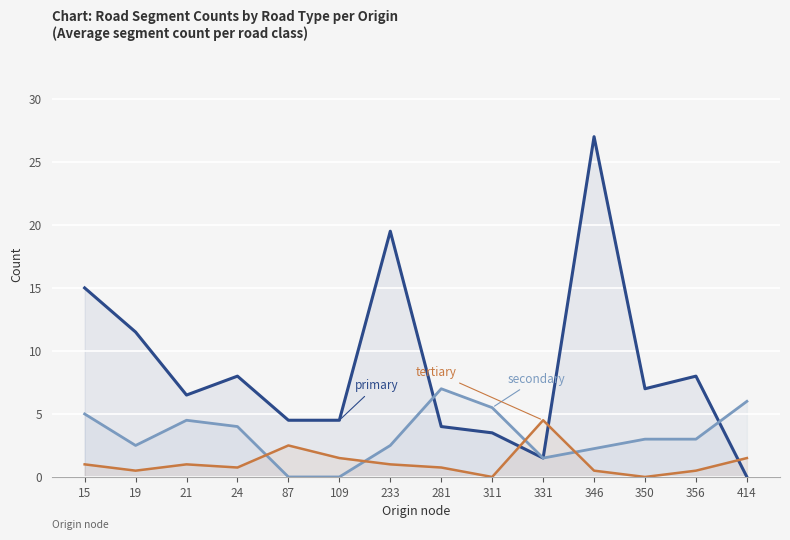

Reading right to left, transcribe all the data shown in this chart.

primary: 0.0	8.0	7.0	27.0	1.5	3.5	4.0	19.5	4.5	4.5	8.0	6.5	11.5	15.0
secondary: 6.0	3.0	3.0	2.2	1.5	5.5	7.0	2.5	0.0	0.0	4.0	4.5	2.5	5.0
tertiary: 1.5	0.5	0.0	0.5	4.5	0.0	0.8	1.0	1.5	2.5	0.8	1.0	0.5	1.0